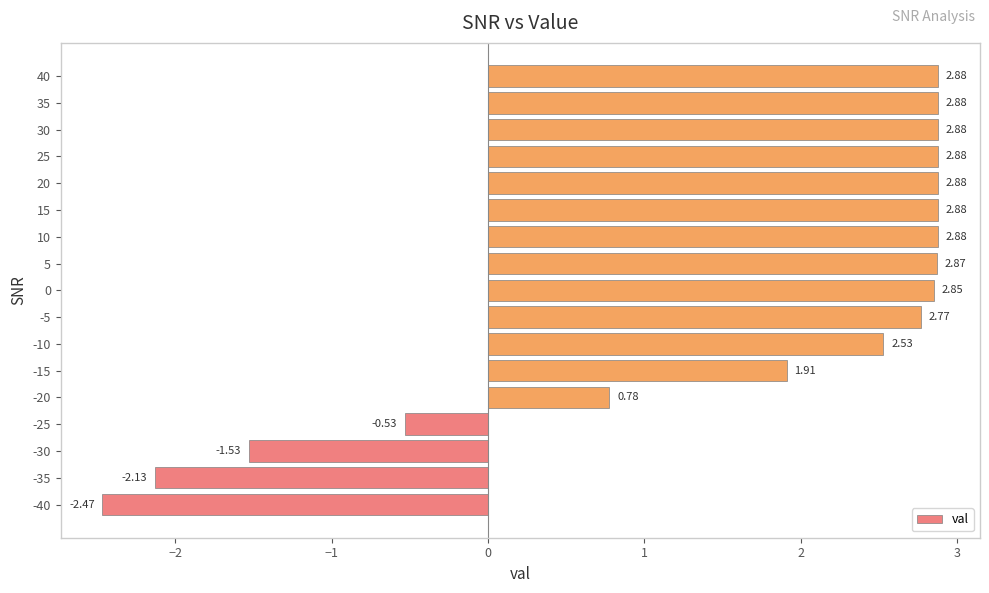

Are the bars horizontal?

Yes